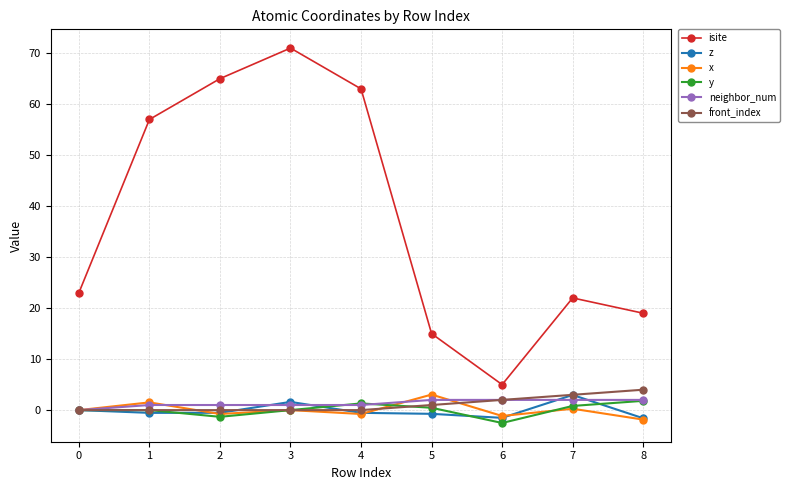

What is the value of the x point at the 9th from the left?

-1.9